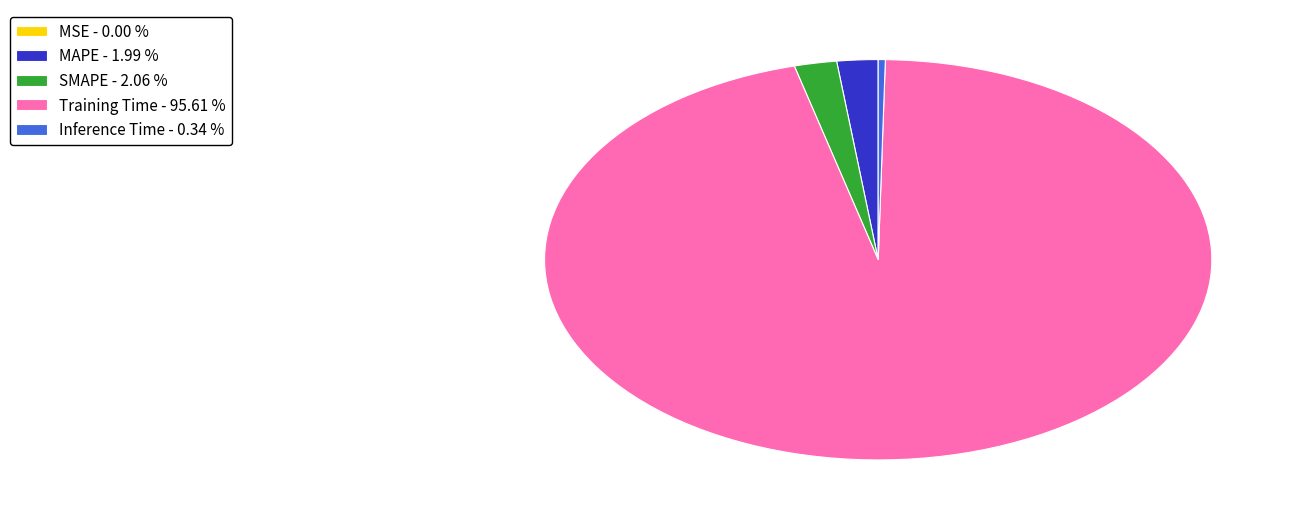

Is there a majority slice in this chart?

Yes